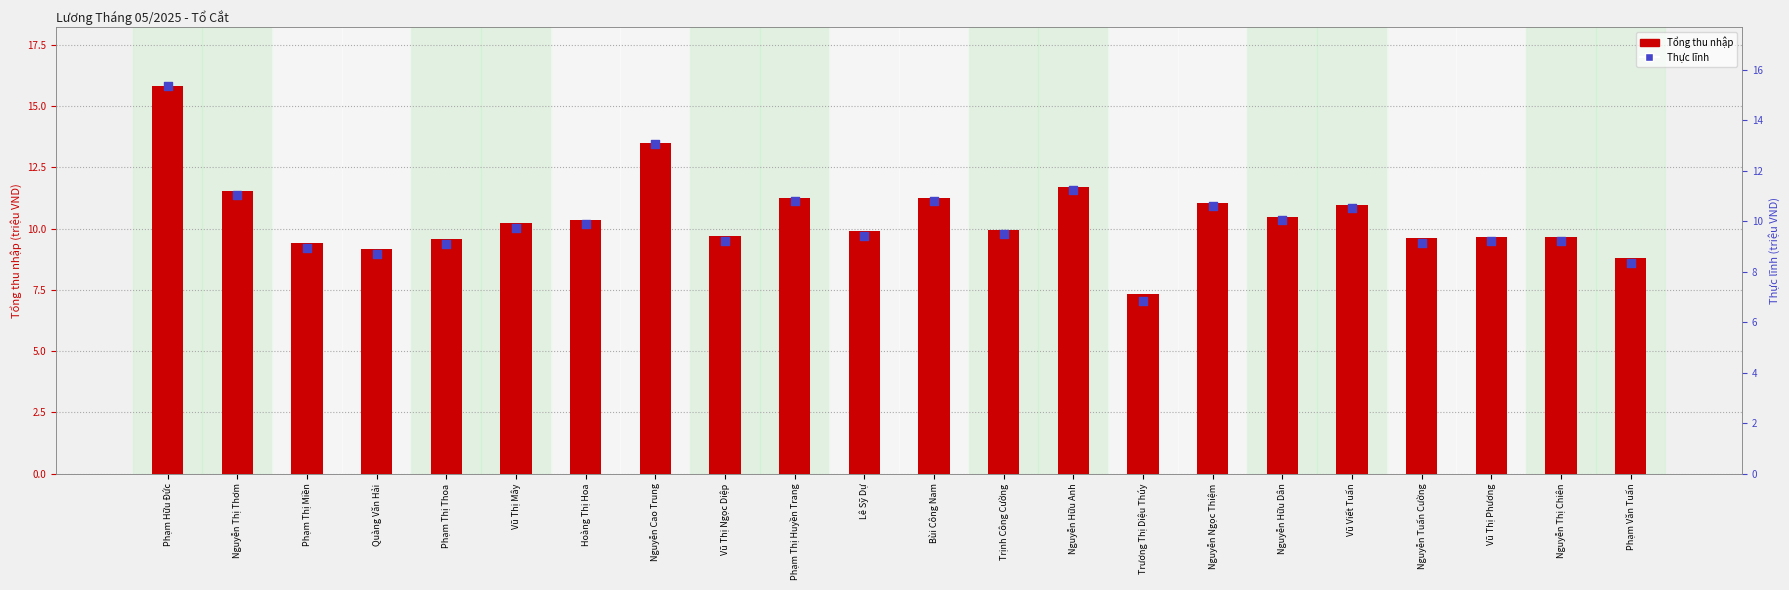

What are all the series names shown in the legend?

Tổng thu nhập (triệu VND), Thực lĩnh (triệu VND)